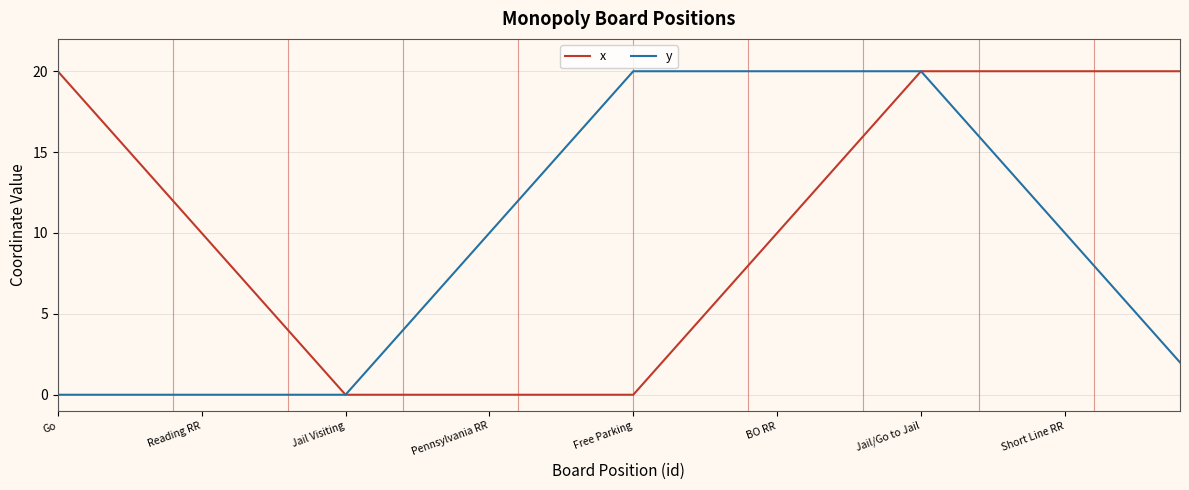

What is the difference between the maximum and second lowest values in the y series?

20